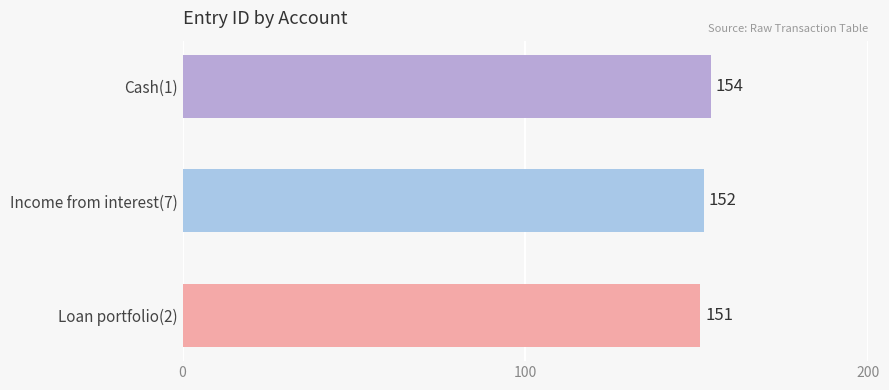

Reading bottom to top, transcribe all the data shown in this chart.

Loan portfolio(2)=151	Income from interest(7)=152	Cash(1)=154